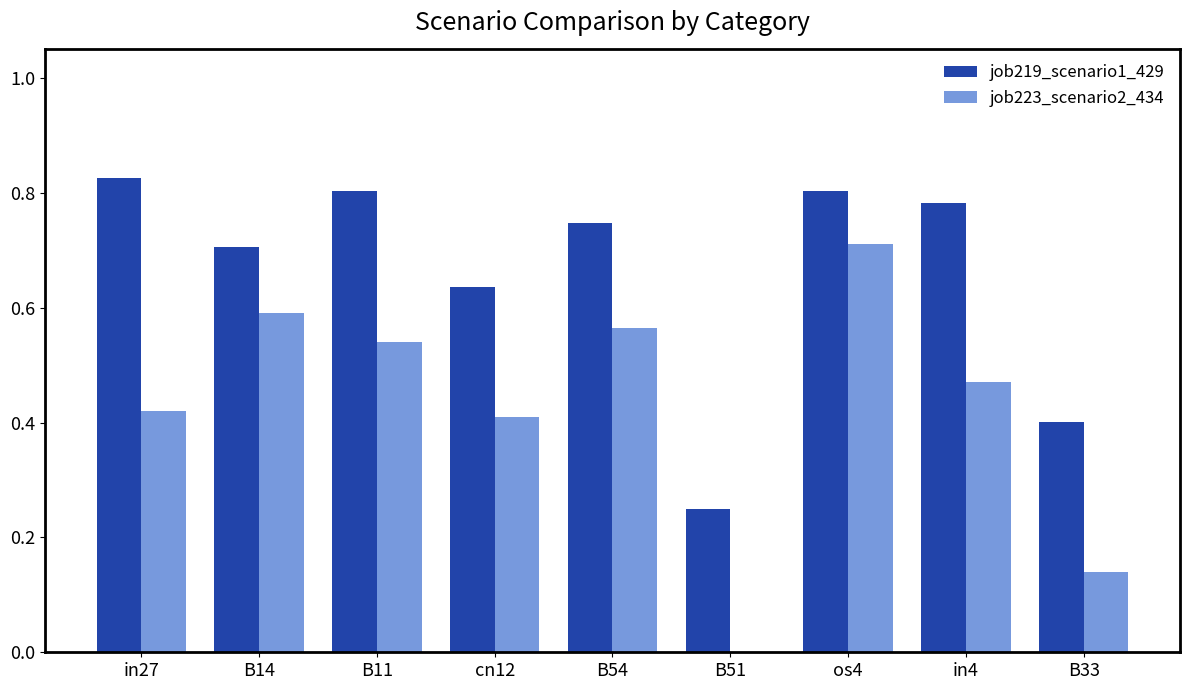

At which category is the sum across all series the highest?

os4